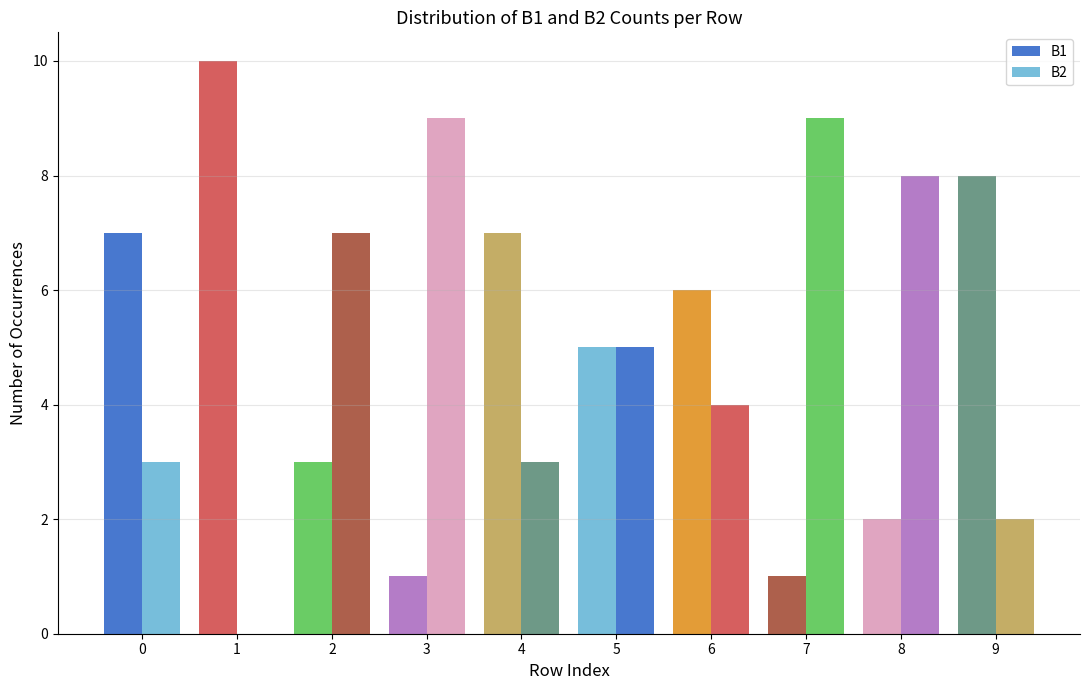

How many groups of bars are there?

10